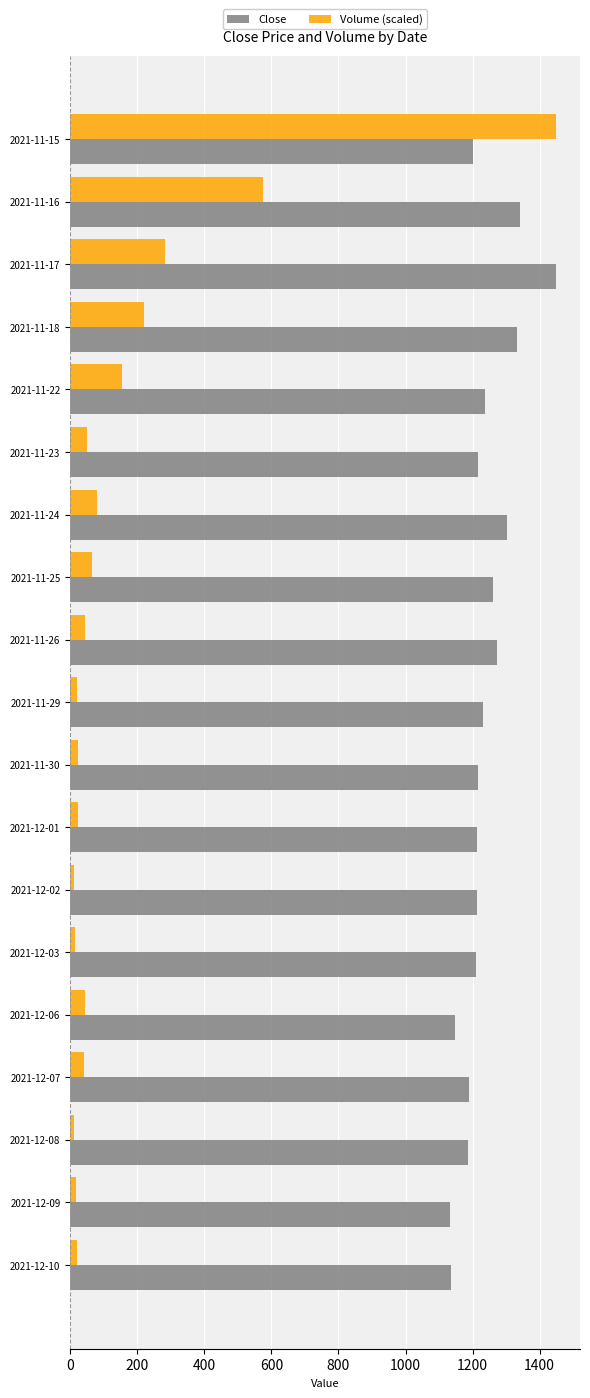

Which series has the largest total across all categories?

Close